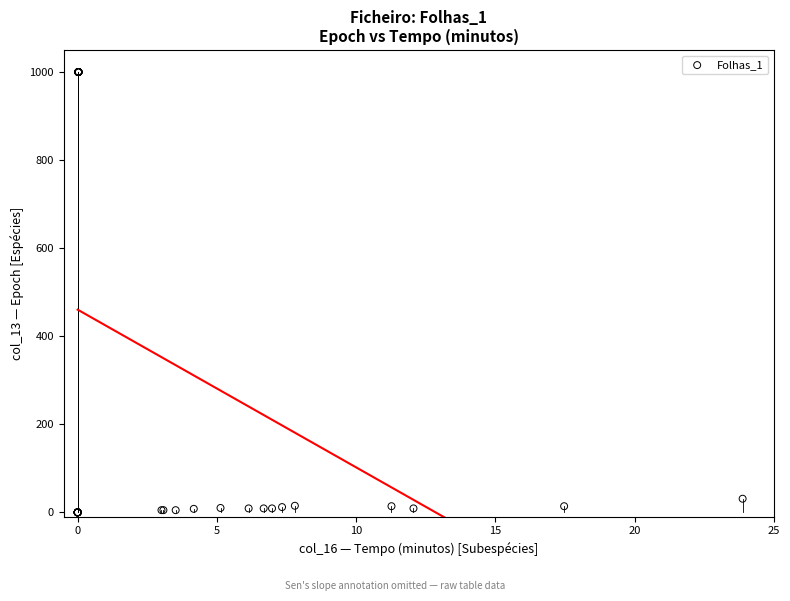

What Y value in the scatter plot is closest to 500?

31